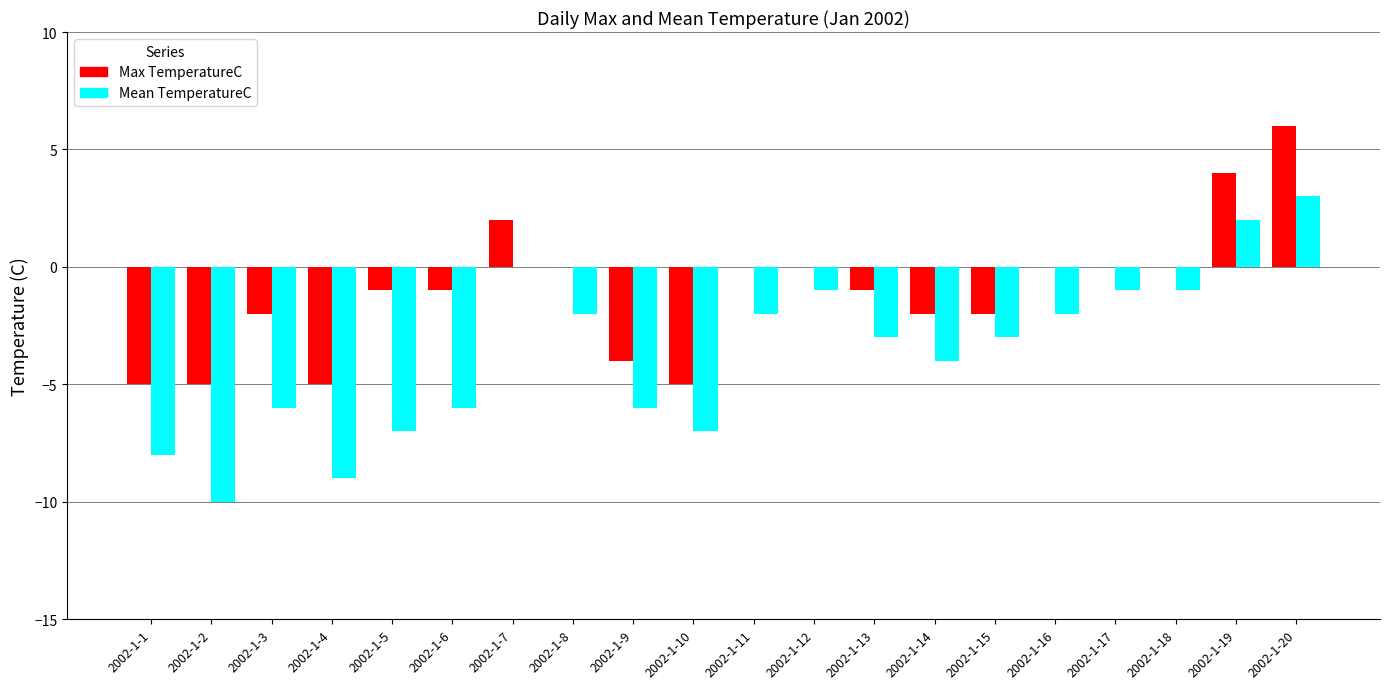

The Max TemperatureC series shows -2 at 2002-1-14. True or false?

True